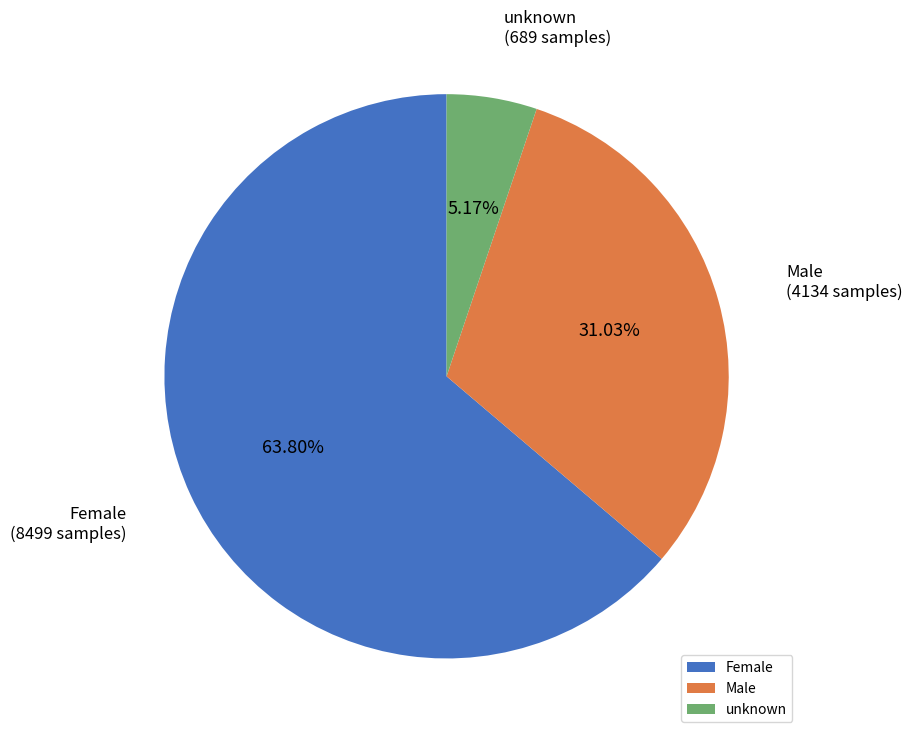

To the nearest percent, what portion does unknown represent?

5%